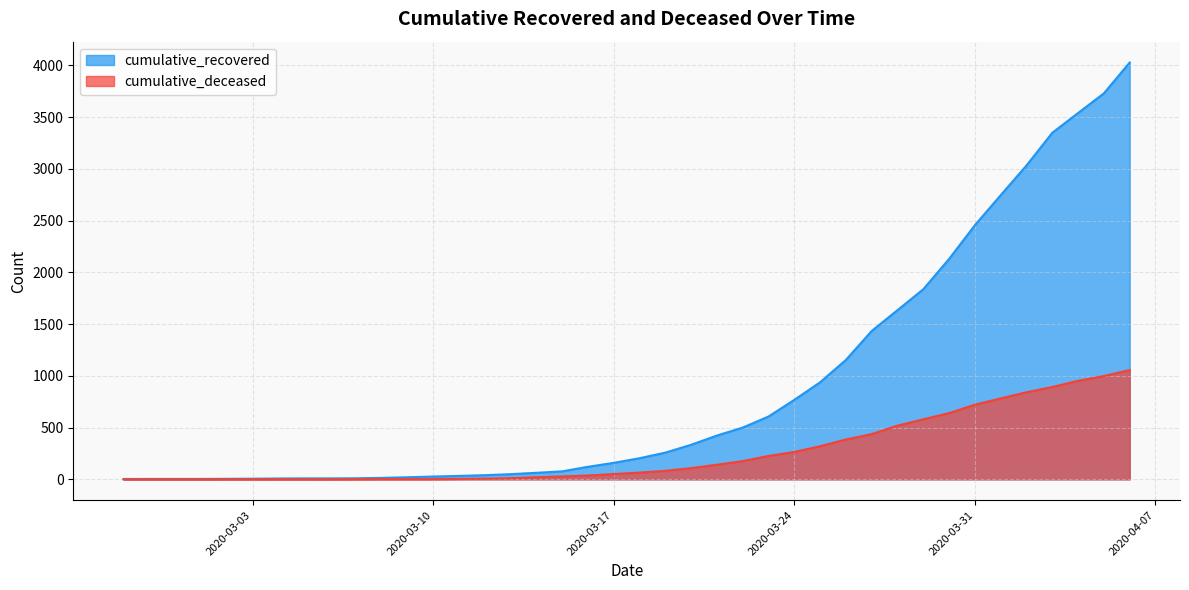

True or false: cumulative_recovered has a value of 159 at 2020-03-17.

True